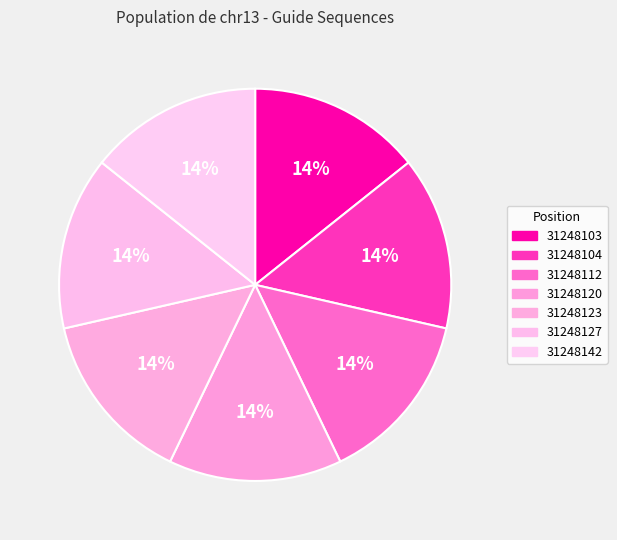

Which has a higher value, 31248142 or 31248120?

31248142